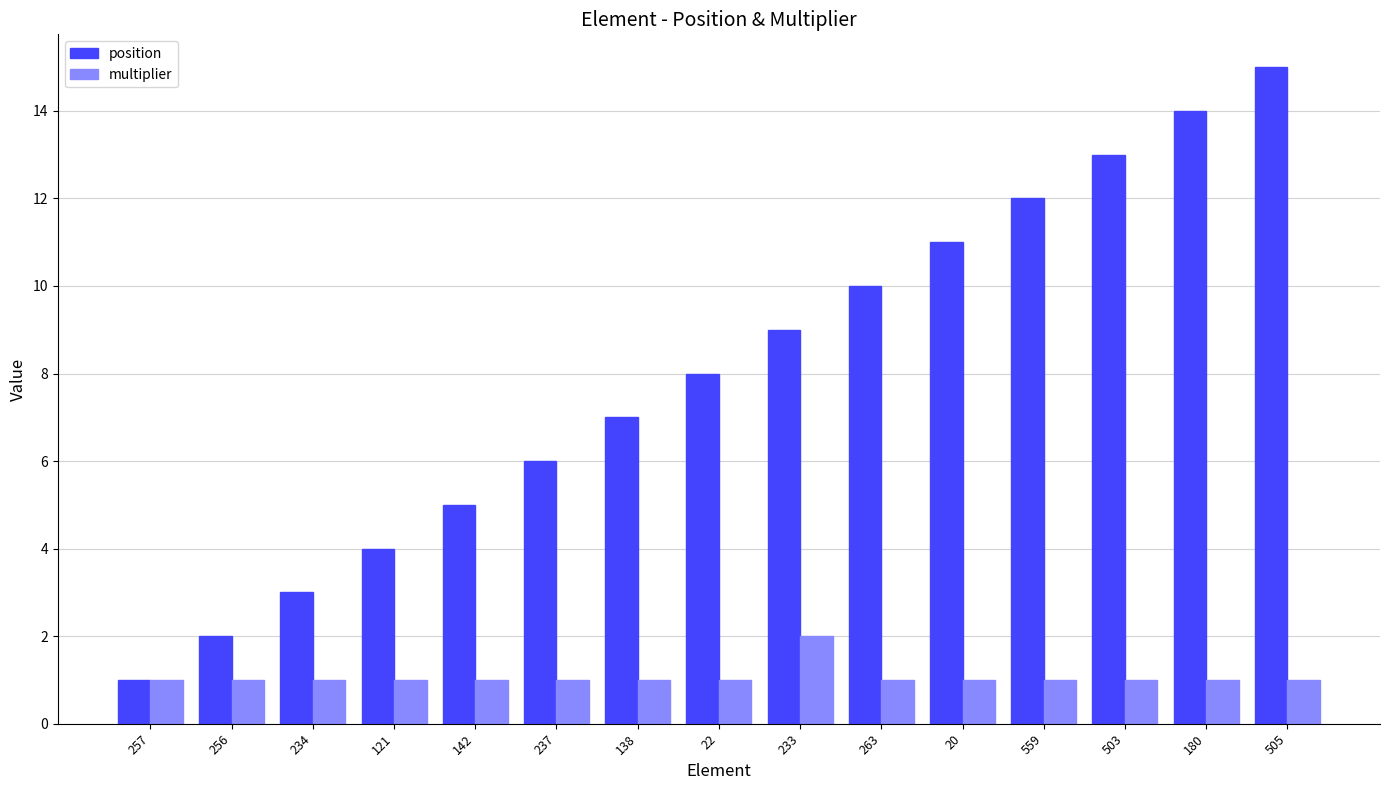

Read the multiplier value at 233.

2